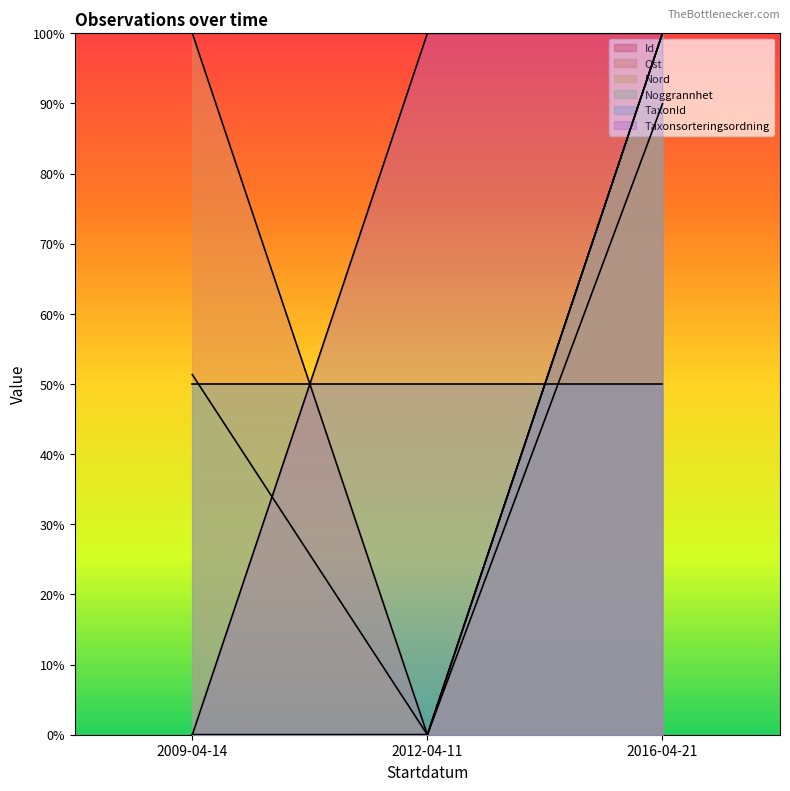

What are all the series names shown in the legend?

Id, Ost, Nord, Noggrannhet, TaxonId, Taxonsorteringsordning